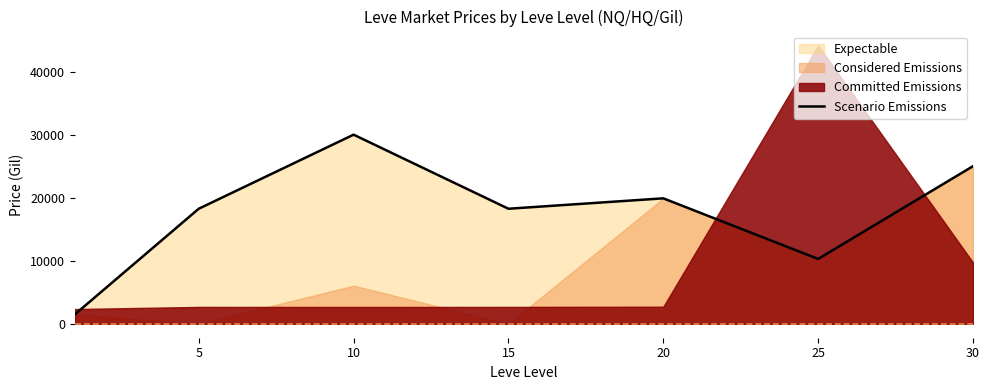

True or false: there are more than 1 points higher than both neighbors.

True